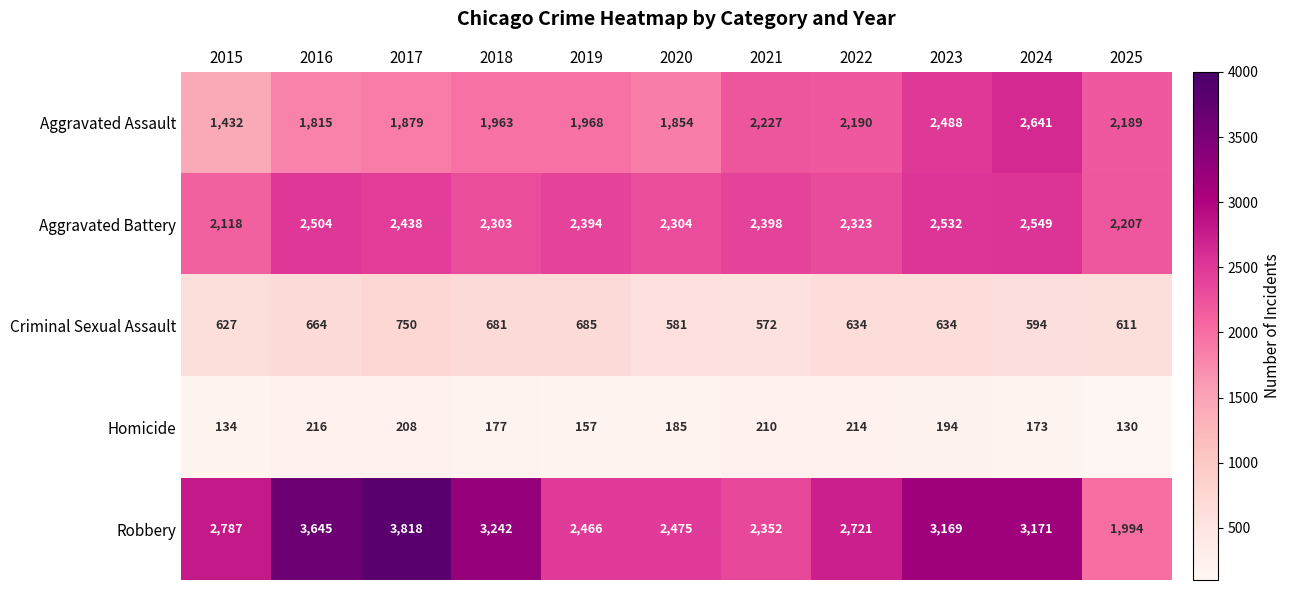

What is the minimum value shown in the chart?

130